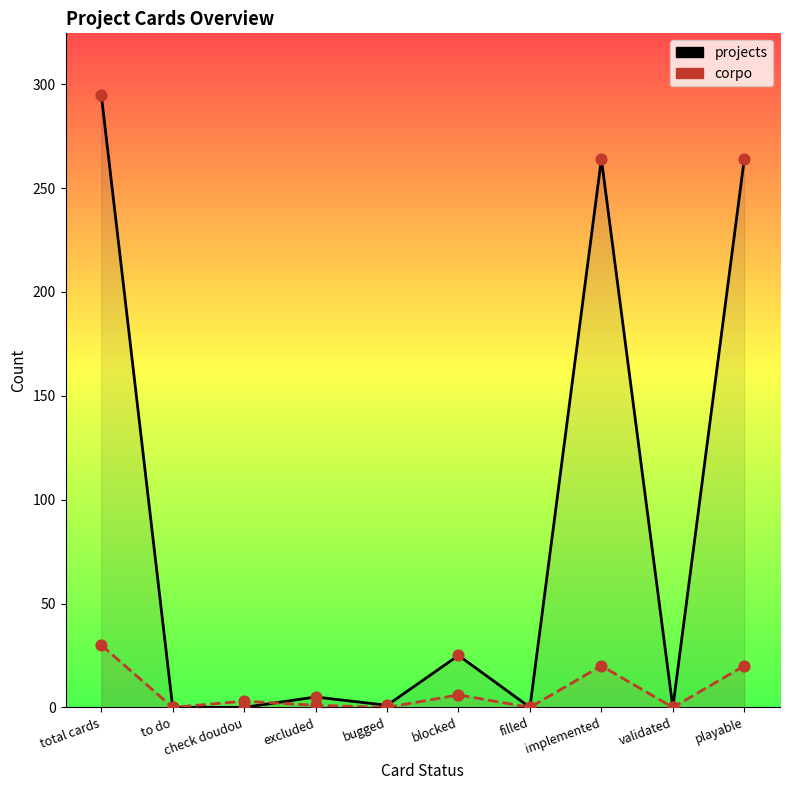

At which category is the sum across all series the highest?

total cards